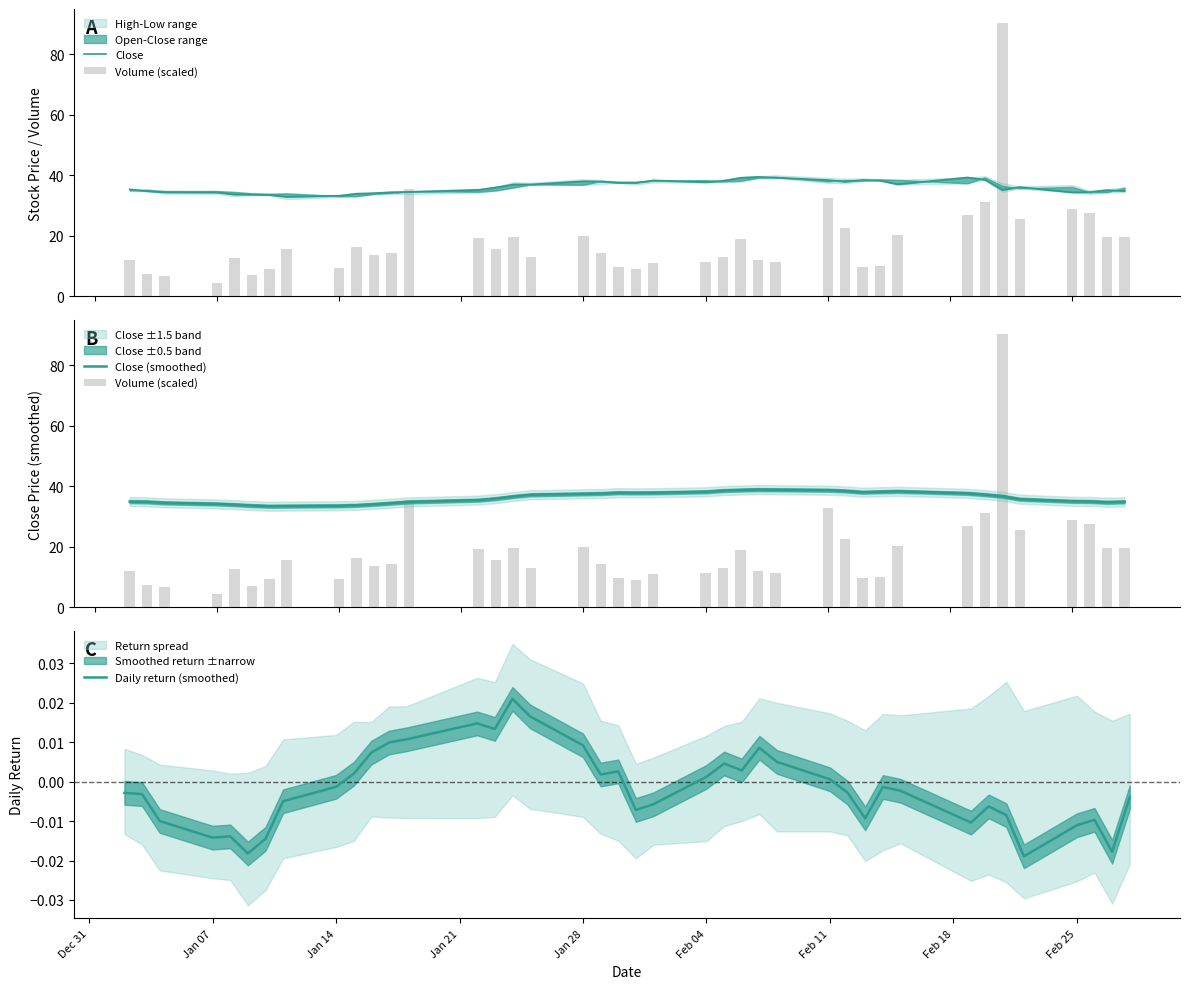

What is the maximum value for Close (smoothed)?

38.9